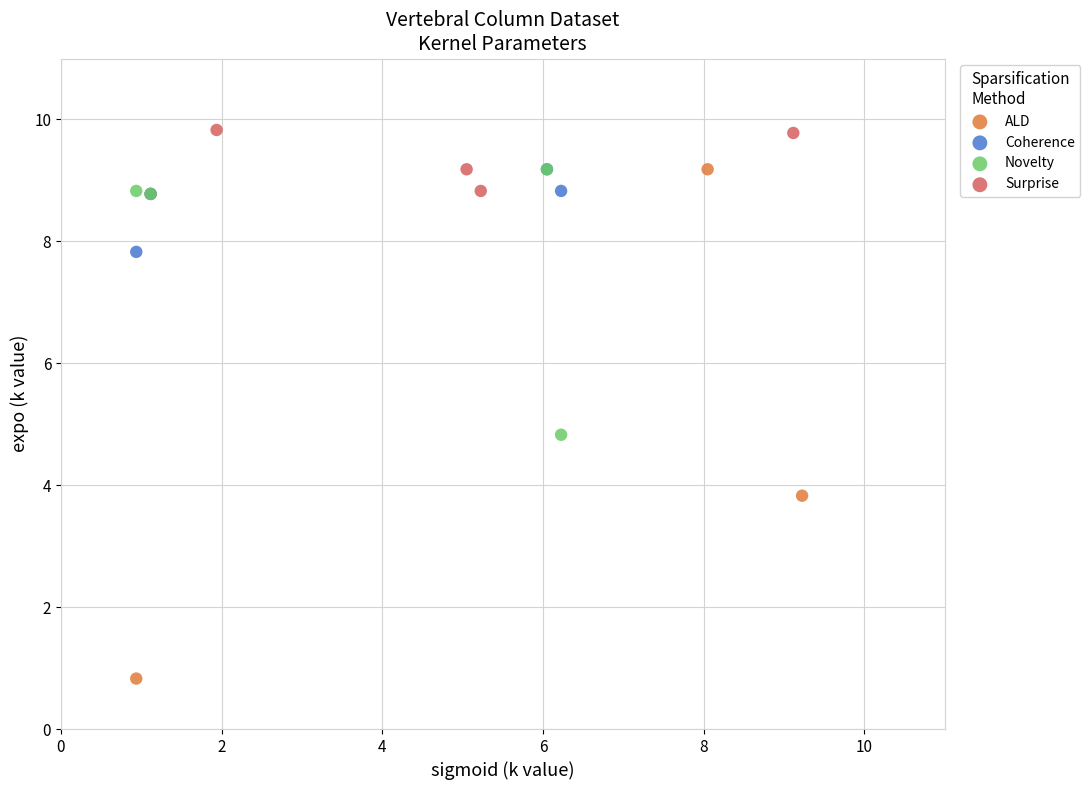

Which series contains the highest Y value?

Surprise